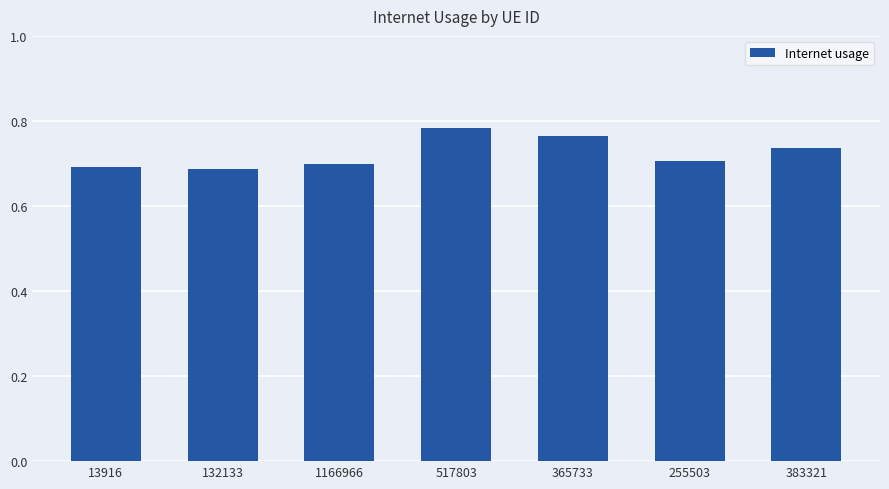

The value at 132133 is 0.7. True or false?

True